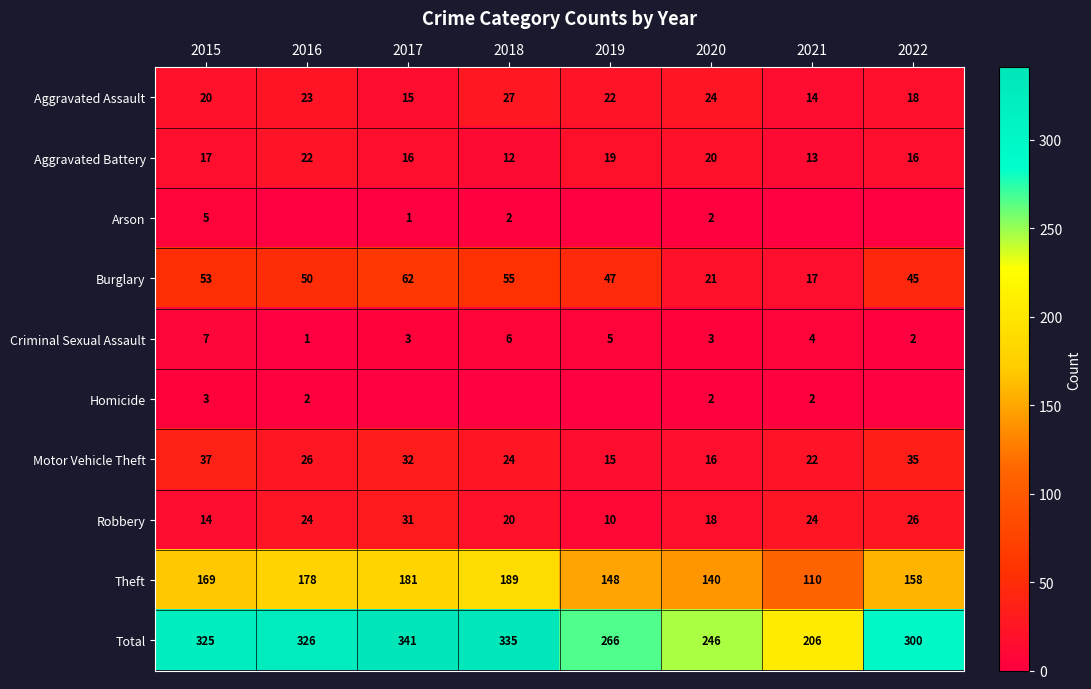

How many data points does each series have?

8